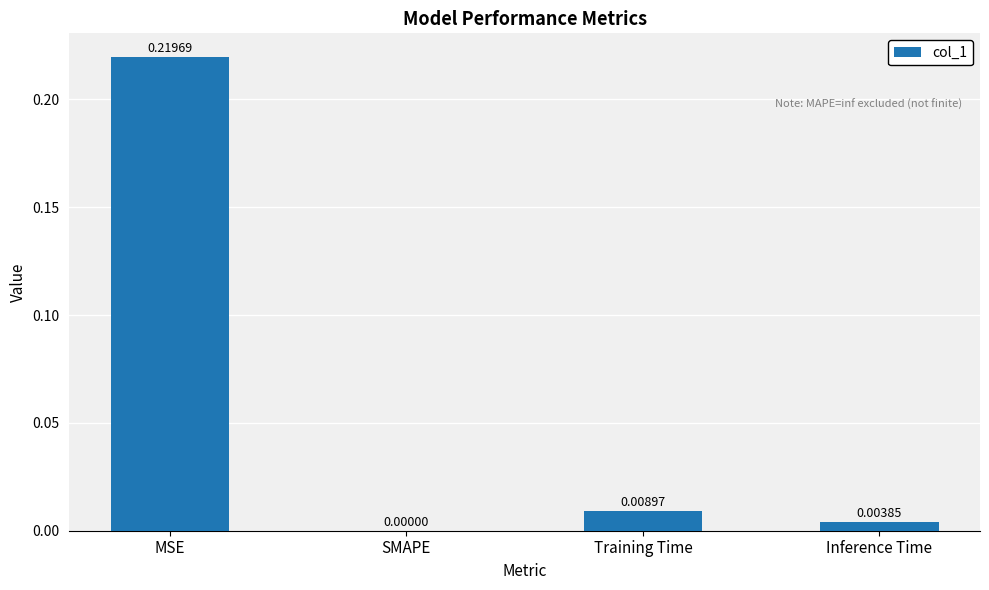

At which category does the chart reach its peak across all series?

MSE